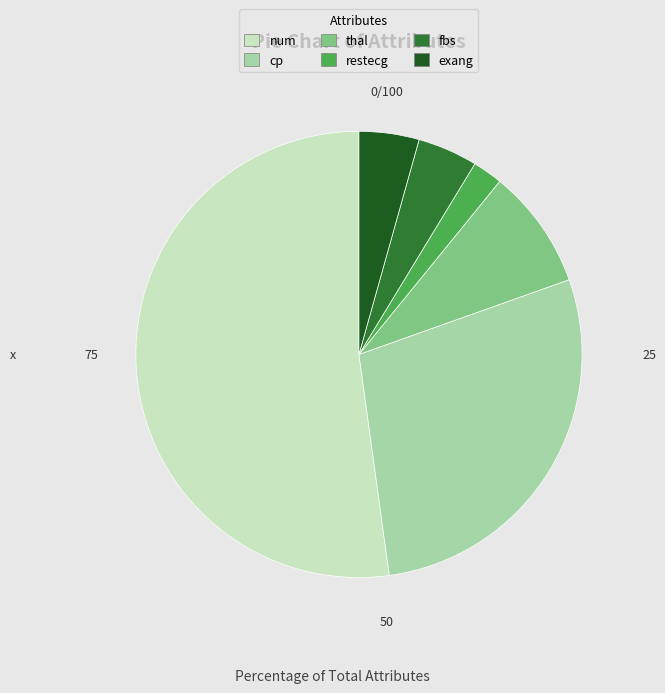

Does cp represent more than half of the total?

No